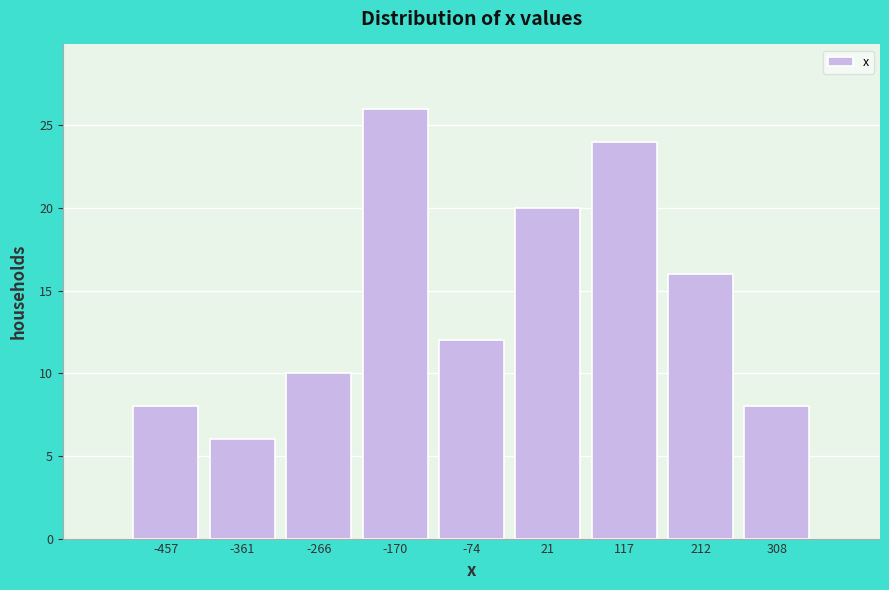

Reading left to right, transcribe all the data shown in this chart.

-457=8	-361=6	-266=10	-170=26	-74=12	21=20	117=24	212=16	308=8